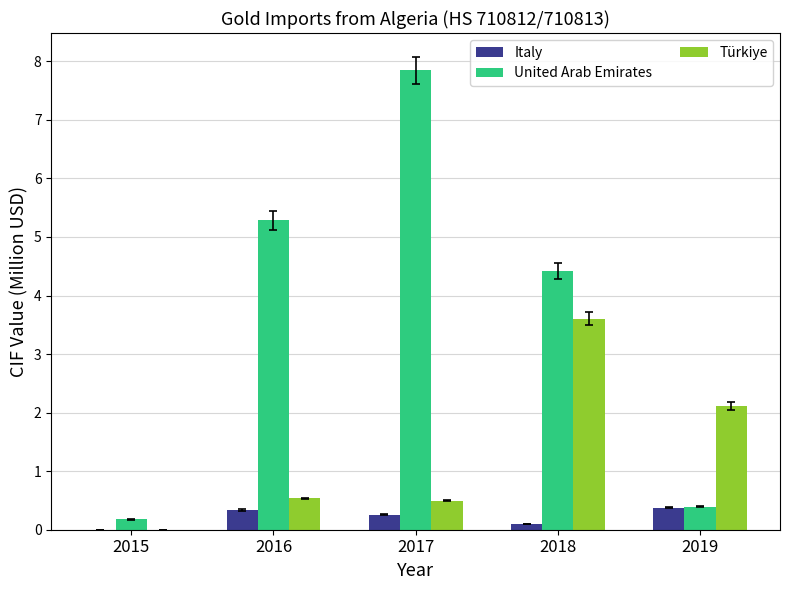

What is the sum of all Türkiye values?

6.7